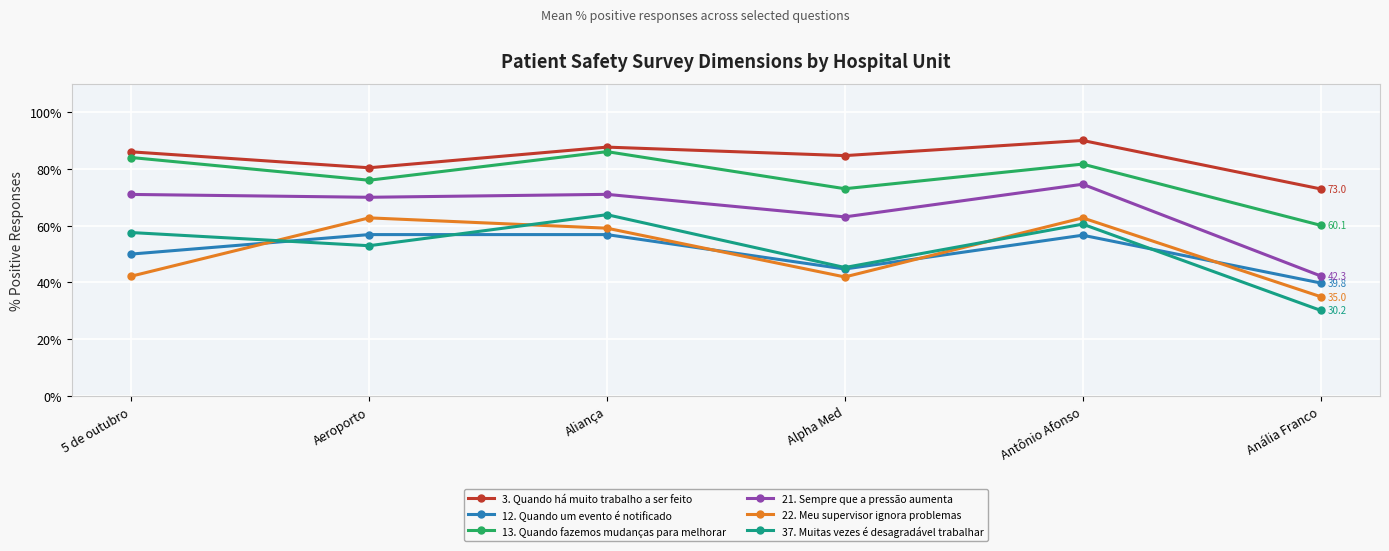

What is the total value across all series at 5 de outubro?

390.8